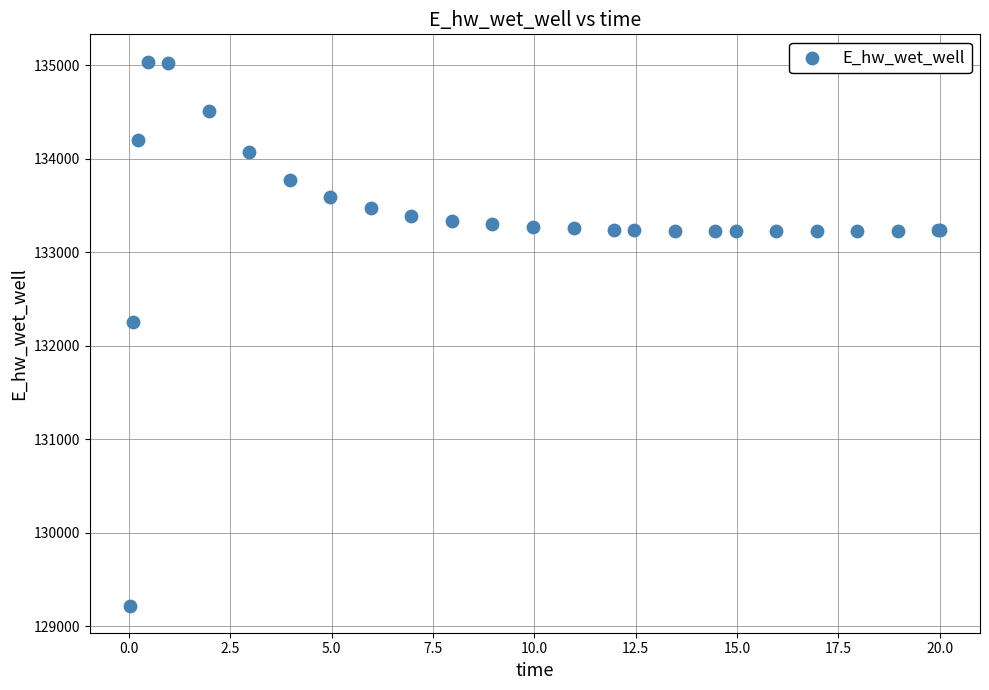

What Y value in the scatter plot is closest to 132132?

132259.8